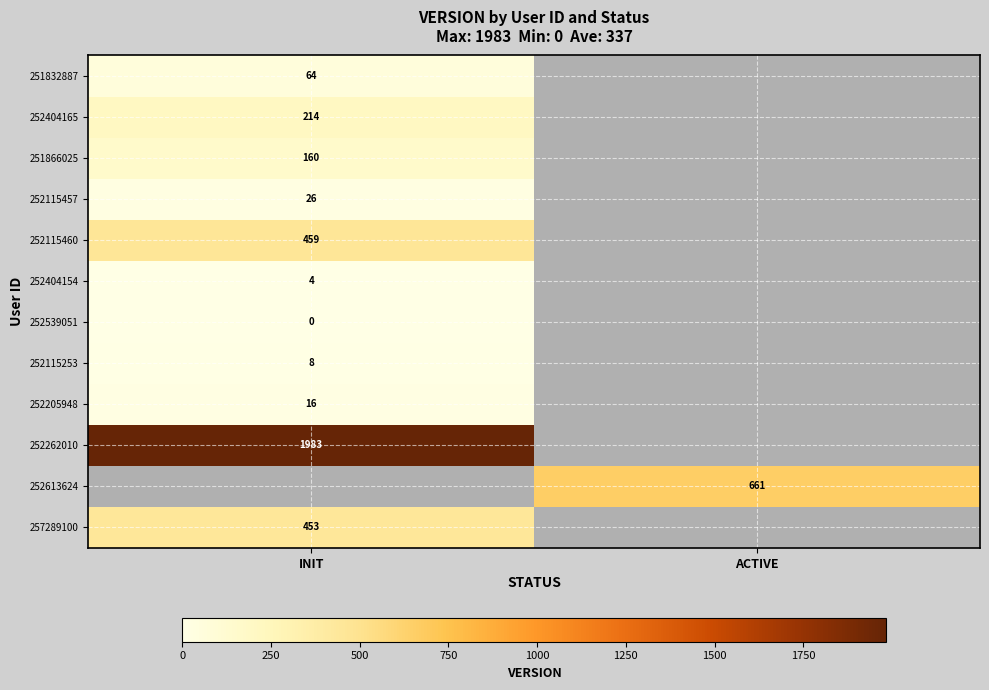

The value of 252115253 at INIT is 8. True or false?

True